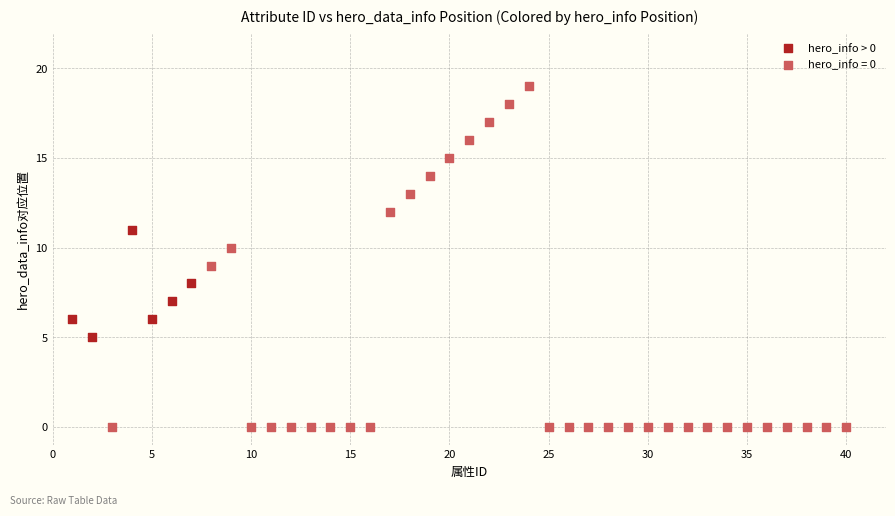

Which series has the largest Y range (max minus min)?

hero_info = 0